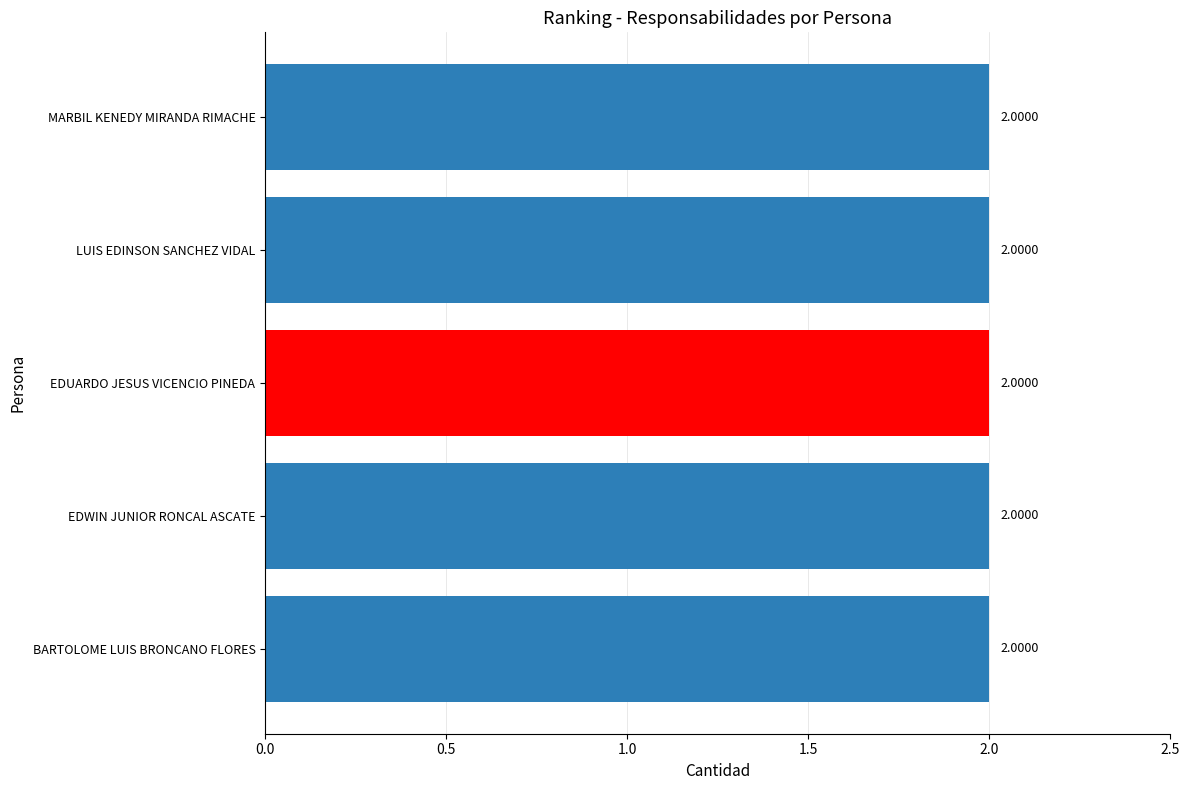

What is the label of the 3rd bar from the right?

EDUARDO JESUS VICENCIO PINEDA